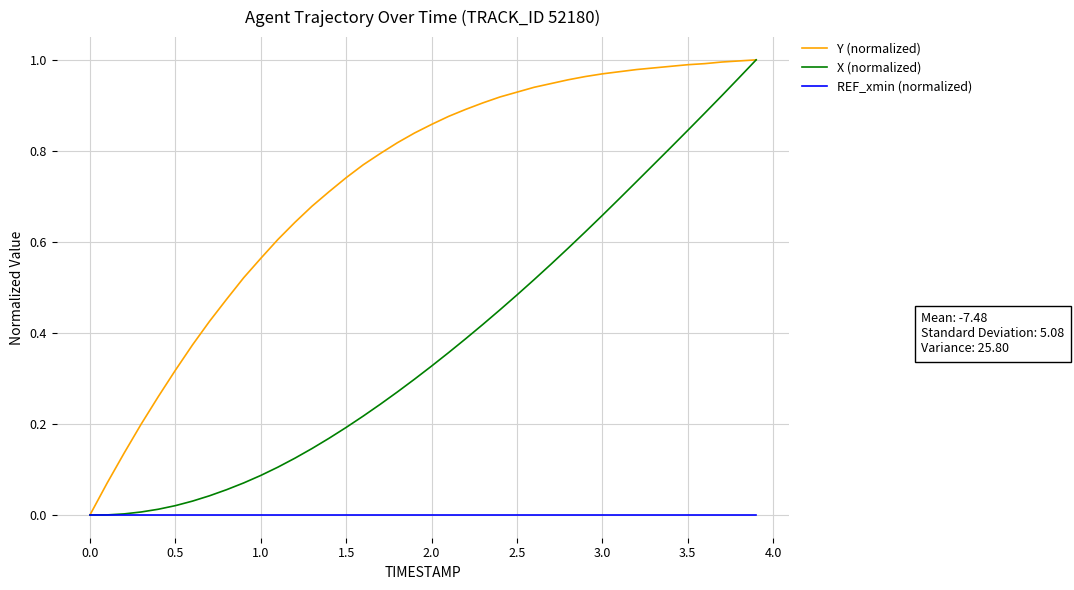

List the series in order of their overall mean, highest first.

Y (normalized), X (normalized), REF_xmin (normalized)